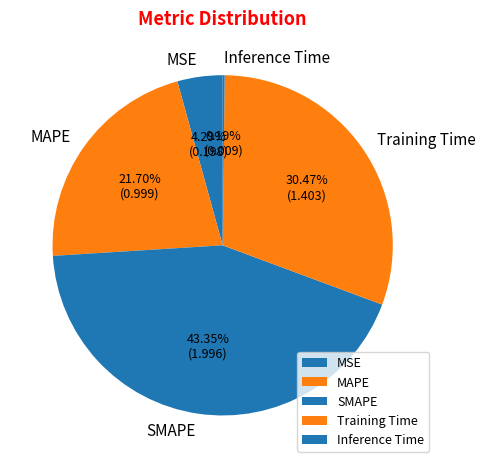

To the nearest percent, what portion does Training Time represent?

30%